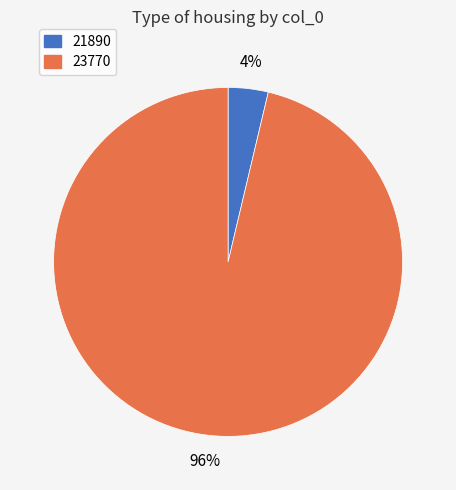

Is 21890 the majority of the pie?

No